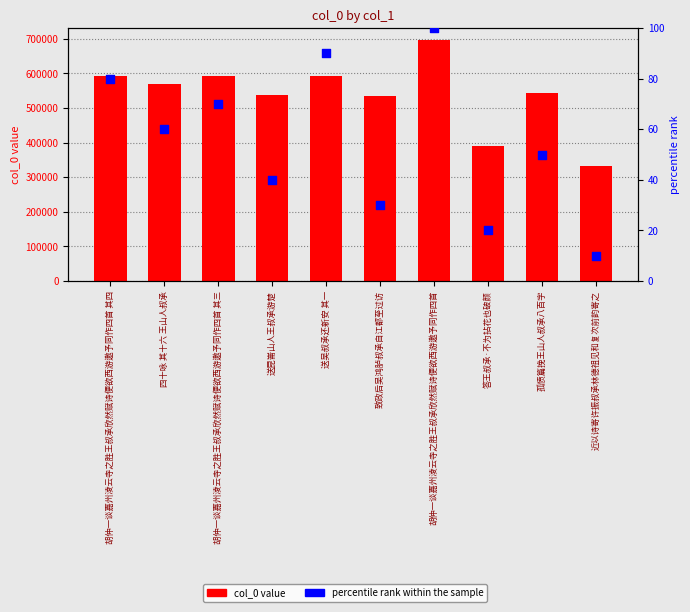

Which series contains the lowest Y value?

percentile rank within the sample